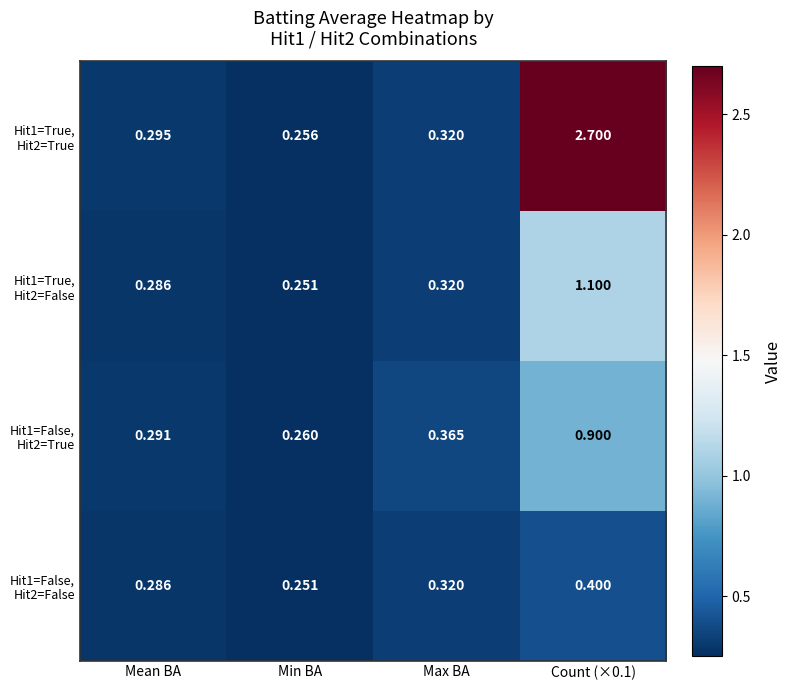

At which category does the chart reach its minimum across all series?

Min BA